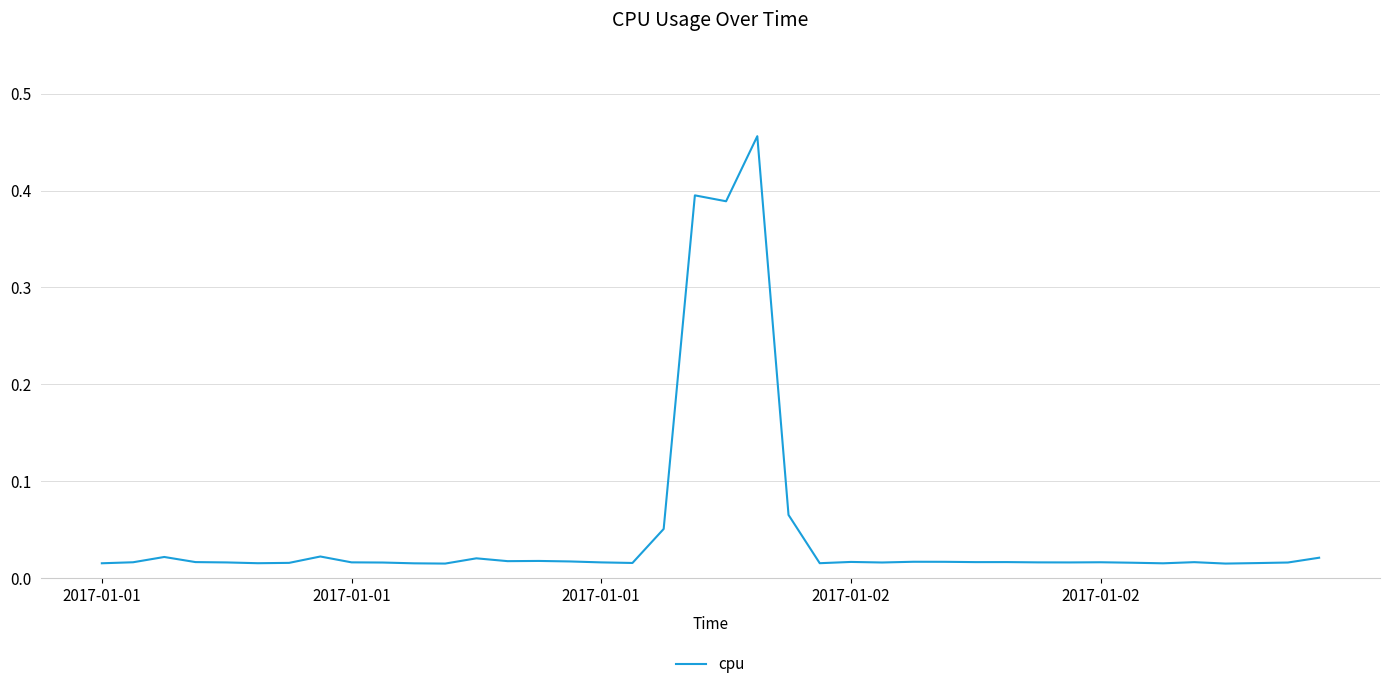

Is this an area chart (filled region under the line)?

No